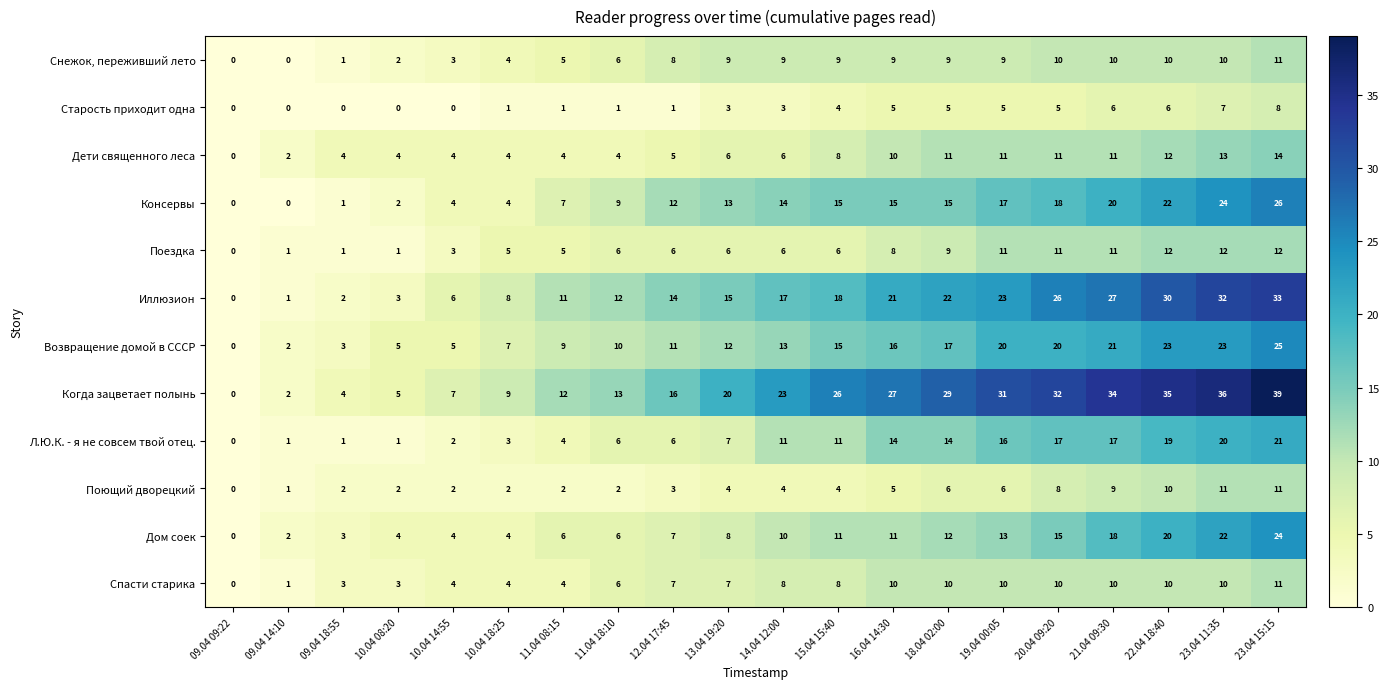

What is the greatest value displayed?

39